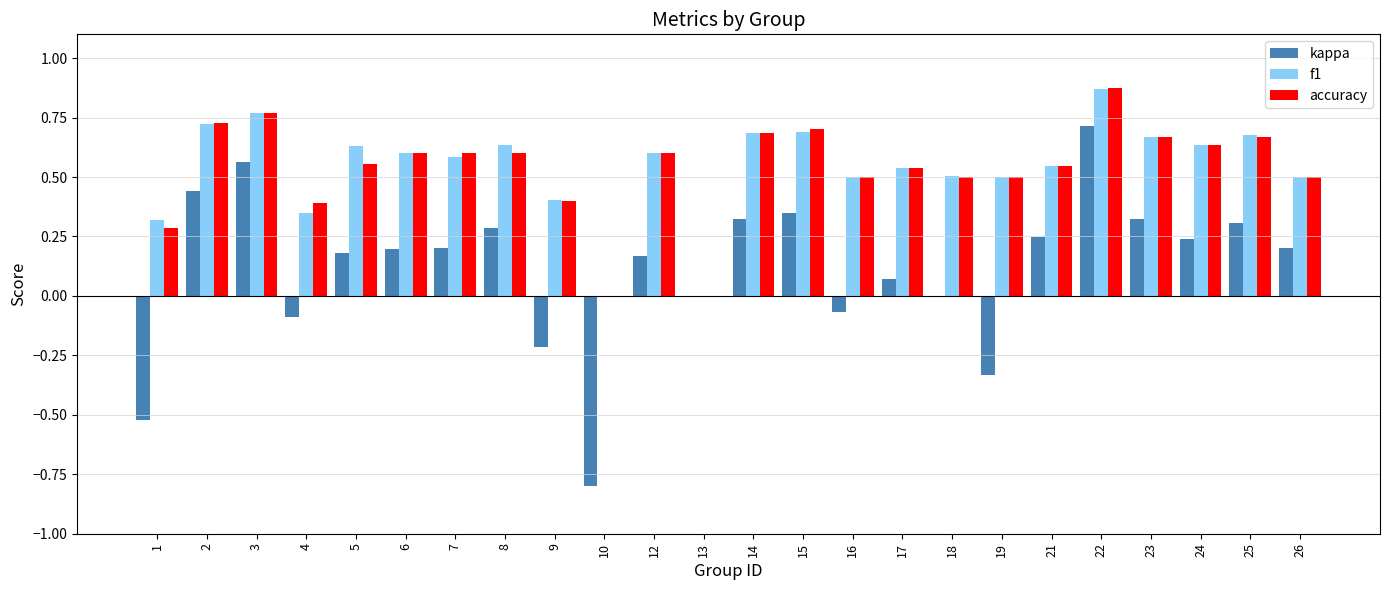

The value of kappa at 2 is 0.8. True or false?

False